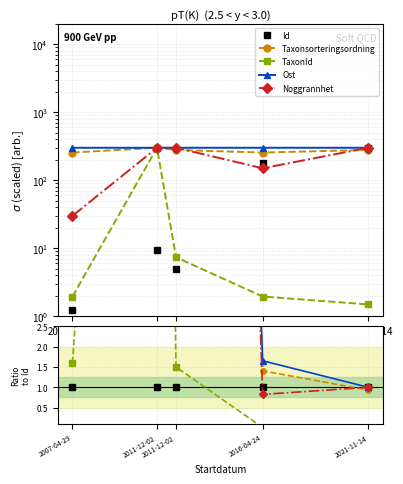

Where do Id and TaxonId first cross each other?

2011-12-02 and 2016-04-24